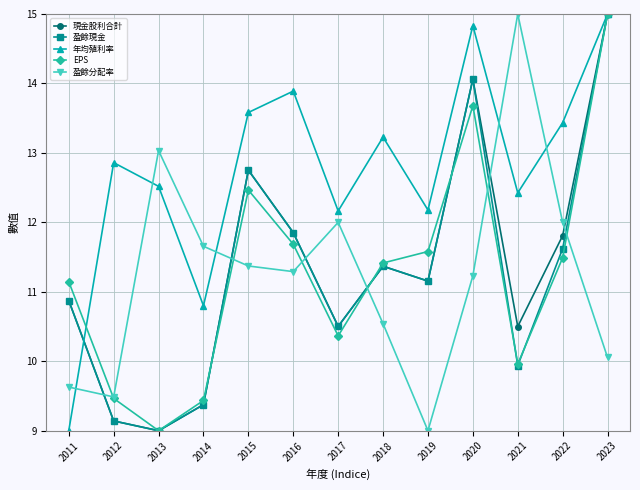

What is the difference between the maximum and minimum values in the 現金股利合計 series?

6.0